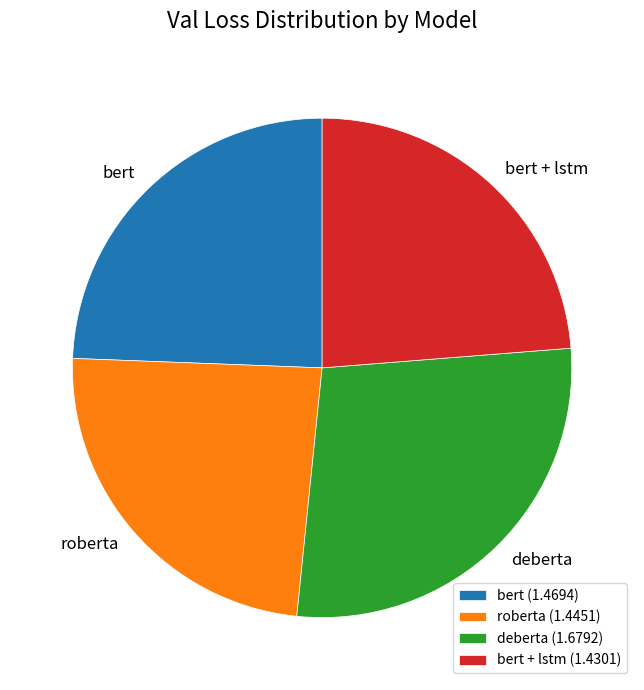

True or false: bert + lstm (1.4301) accounts for 24% of the total.

True